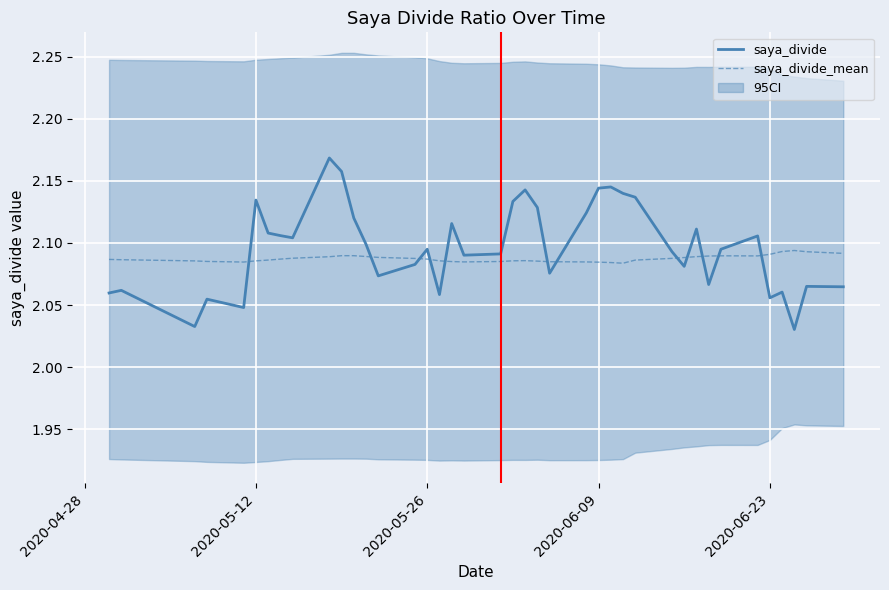

At how many categories does at least one series exceed 1?

40